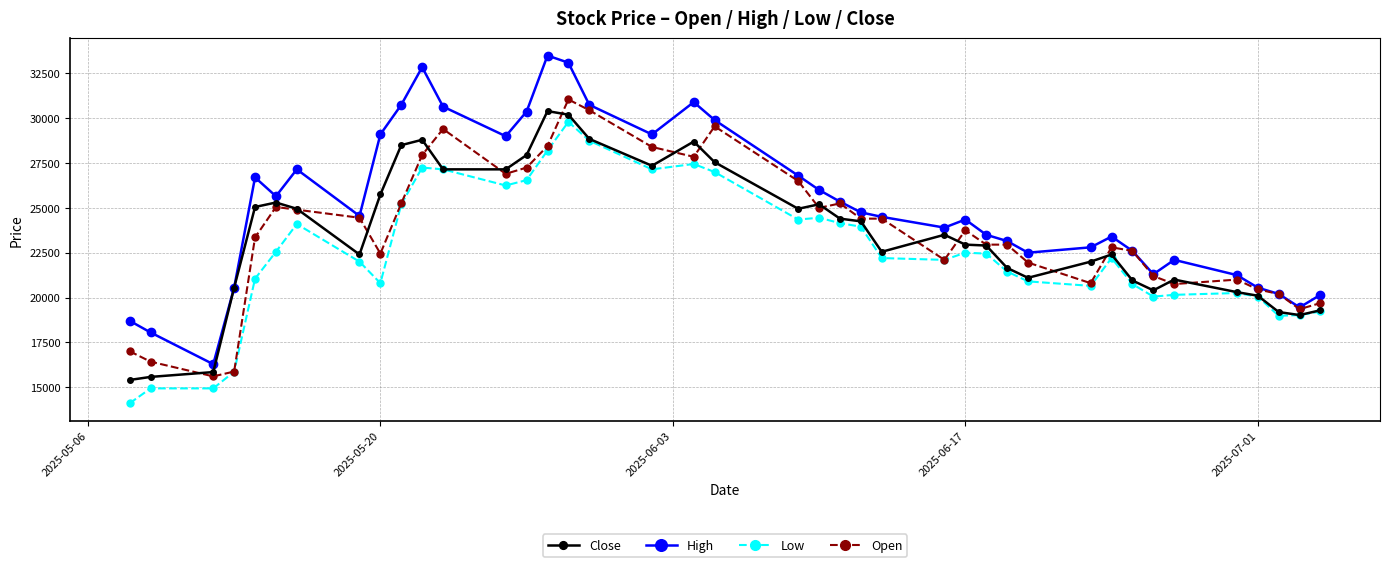

Which series has the largest total across all categories?

High